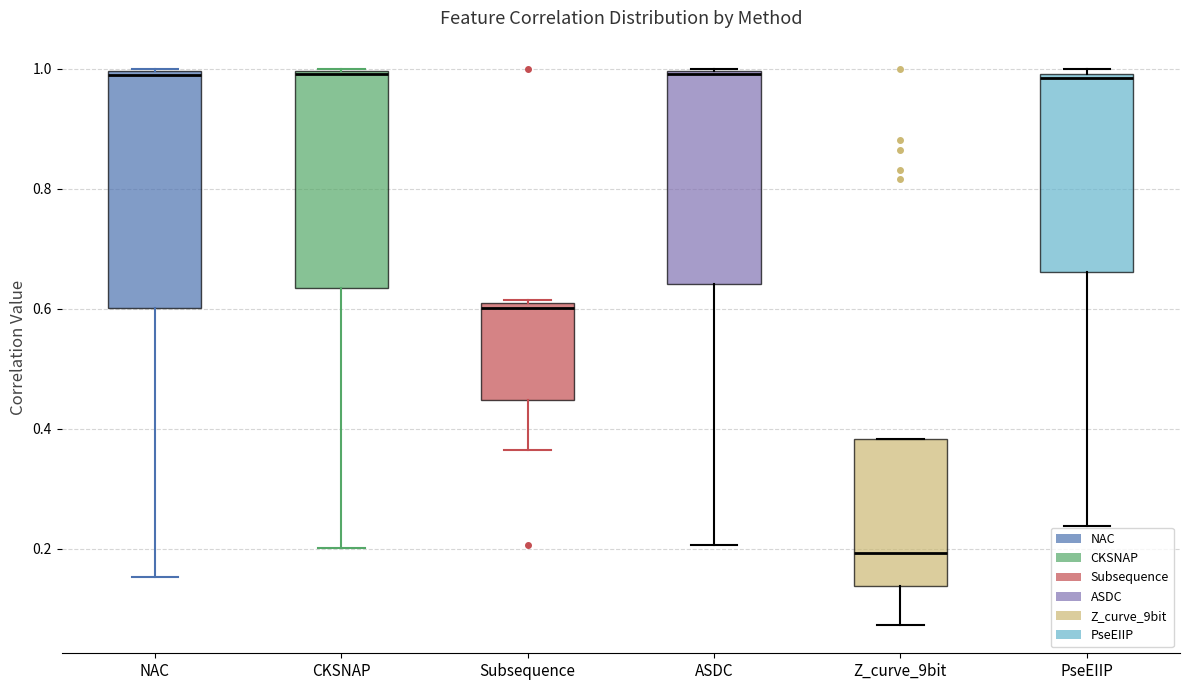

Which box's median line is the lowest?

Z_curve_9bit